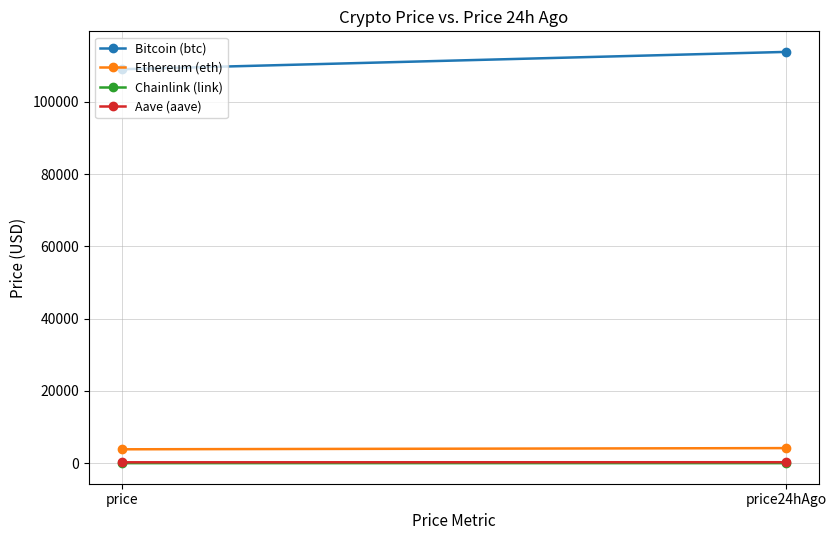

Where does the Aave (aave) series first go above 279?

price24hAgo